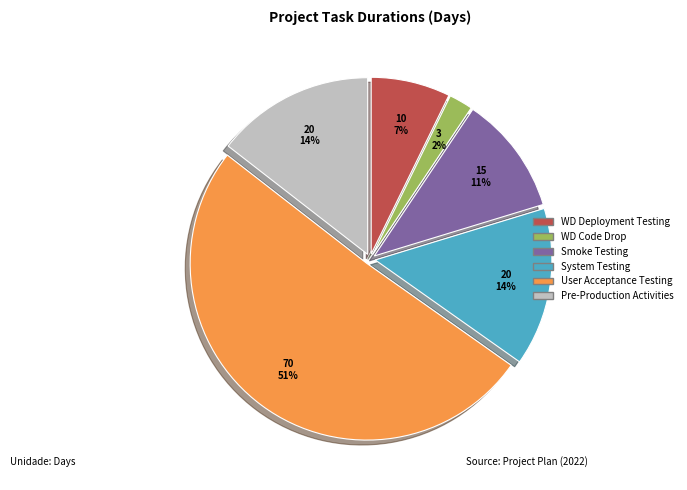

Does any single category account for the majority?

Yes